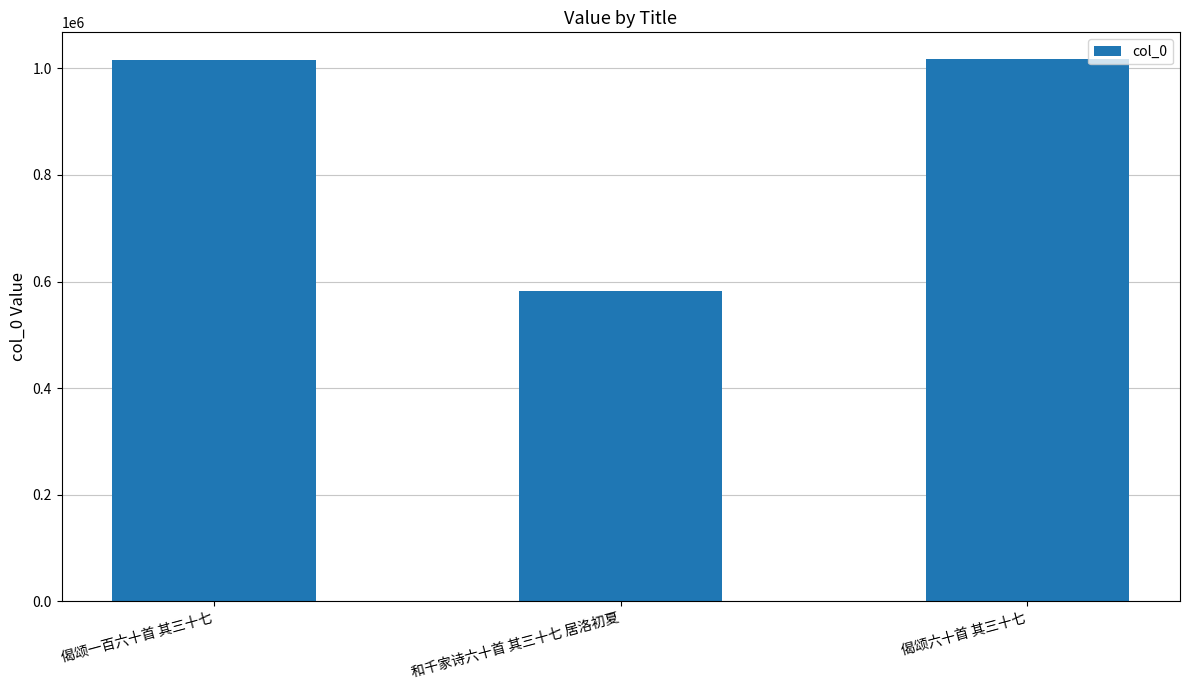

What is the change in value from 偈颂一百六十首 其三十七 to 和千家诗六十首 其三十七 居洛初夏?

-433142